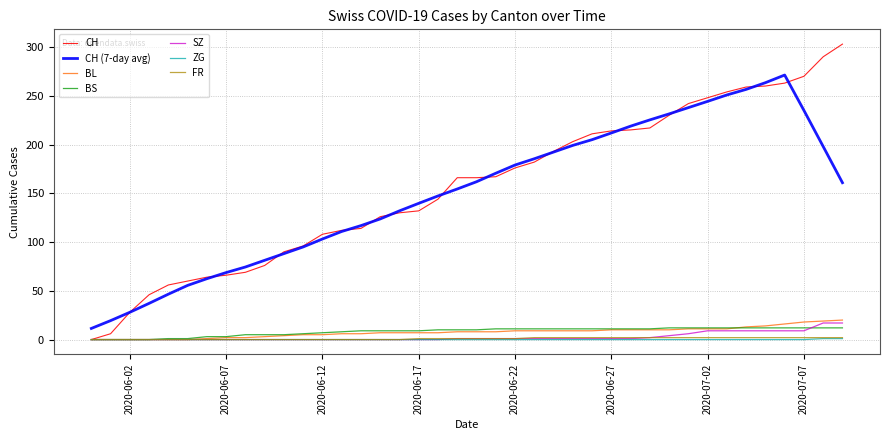

Which series has the largest range (max minus min)?

CH